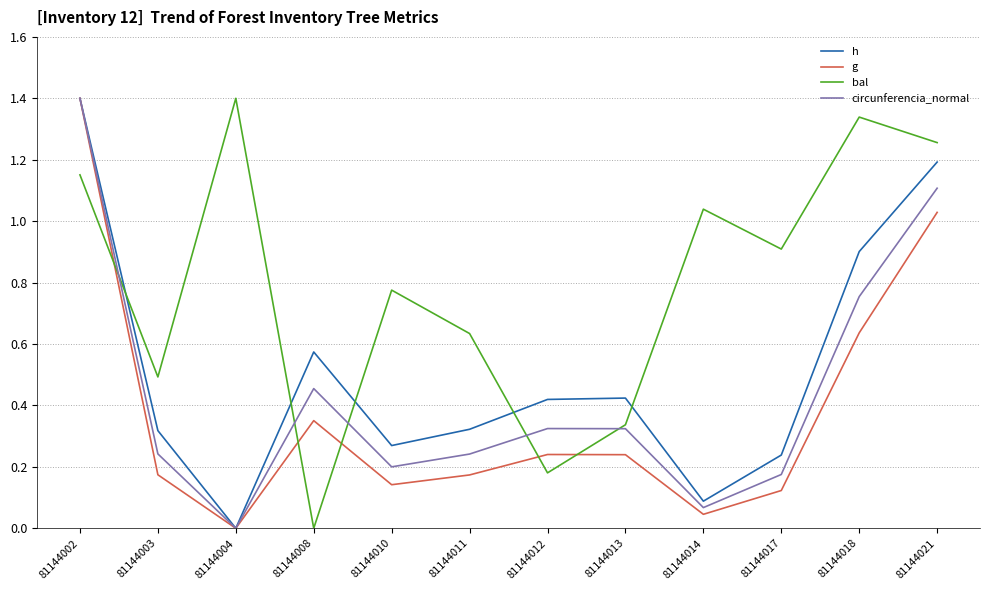

What is the maximum value for h?

1.4